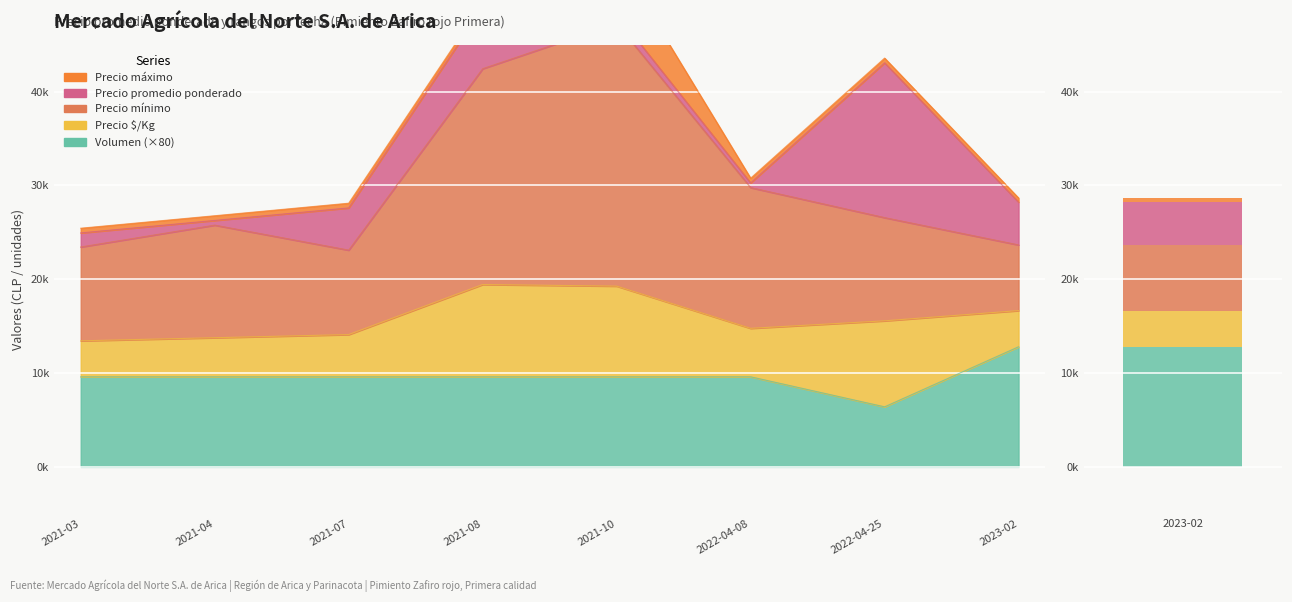

Which series has the widest spread of values?

Precio máximo